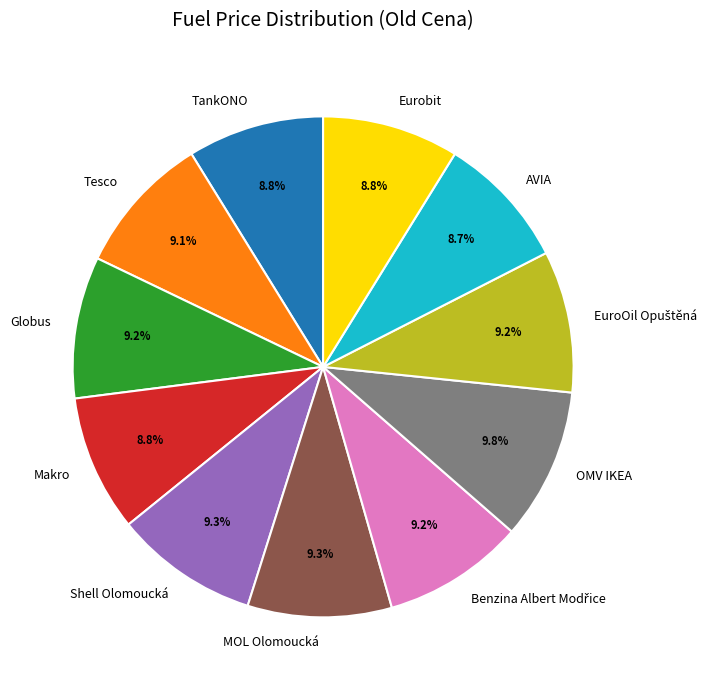

How much of the chart is everything except Shell Olomoucká?

90.7%